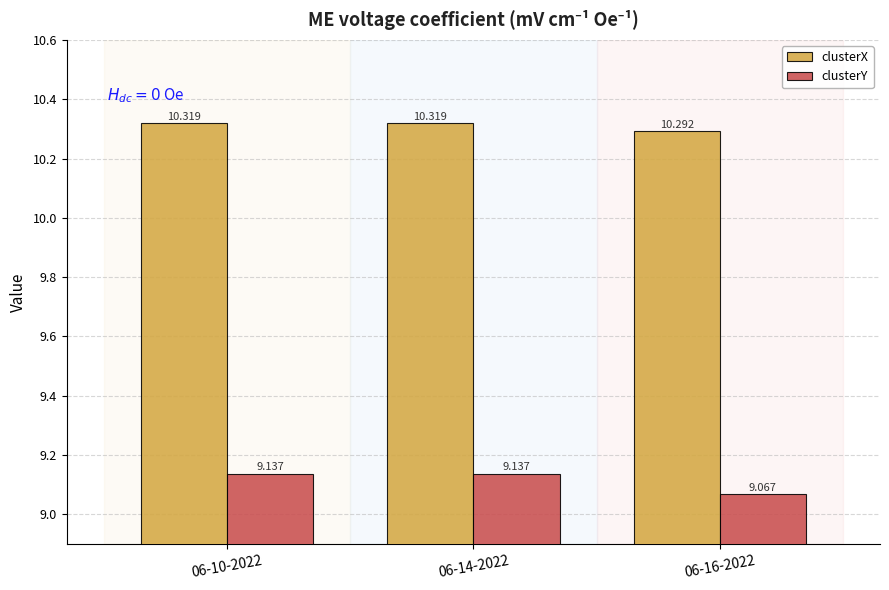

What is the sum of all clusterY values?

27.3